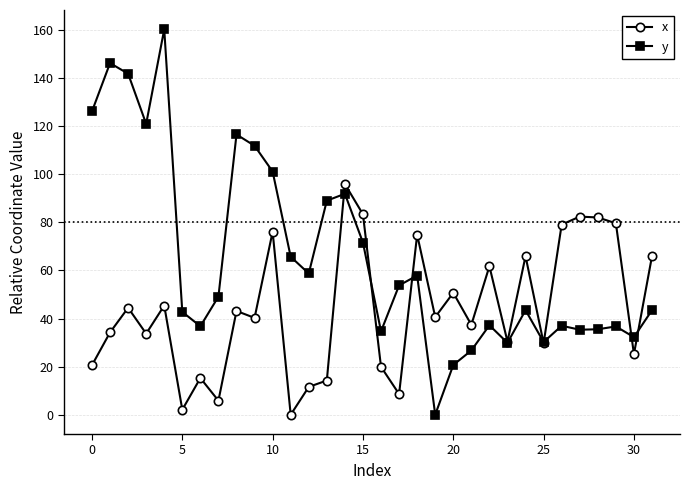

Rank the series by their average value, from highest to lowest.

y, x